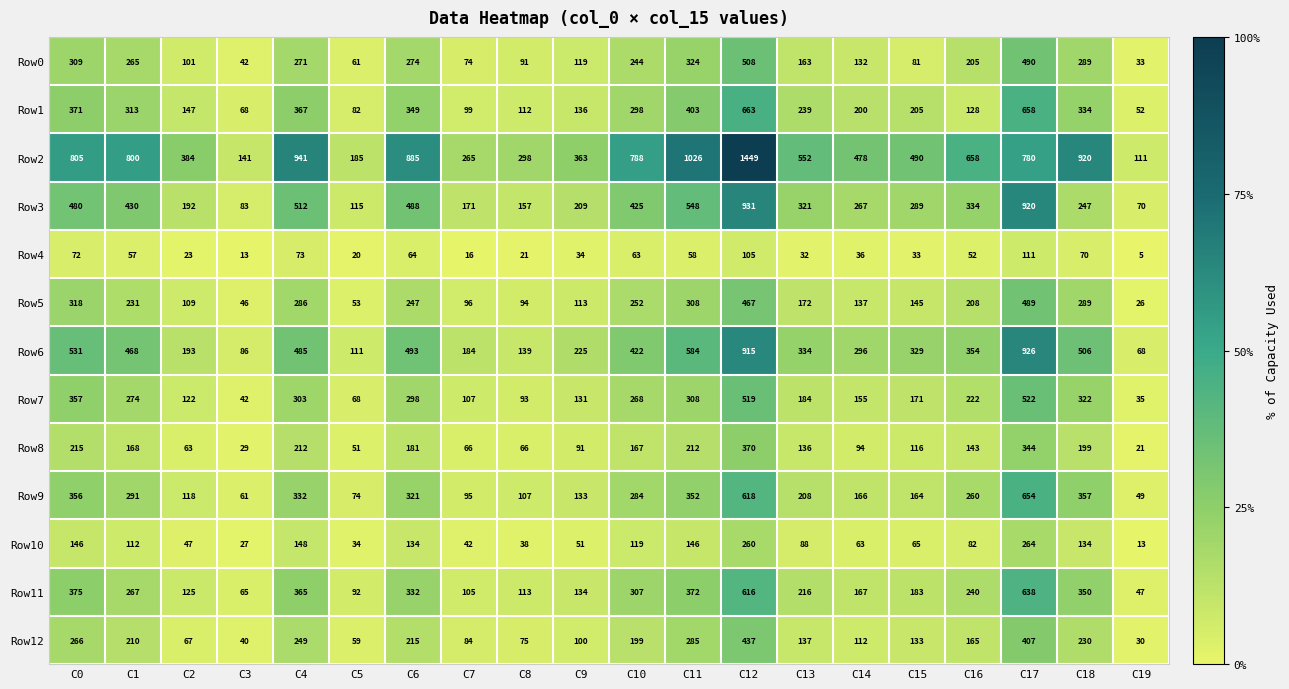

At which label does Row2 reach its minimum?

C19